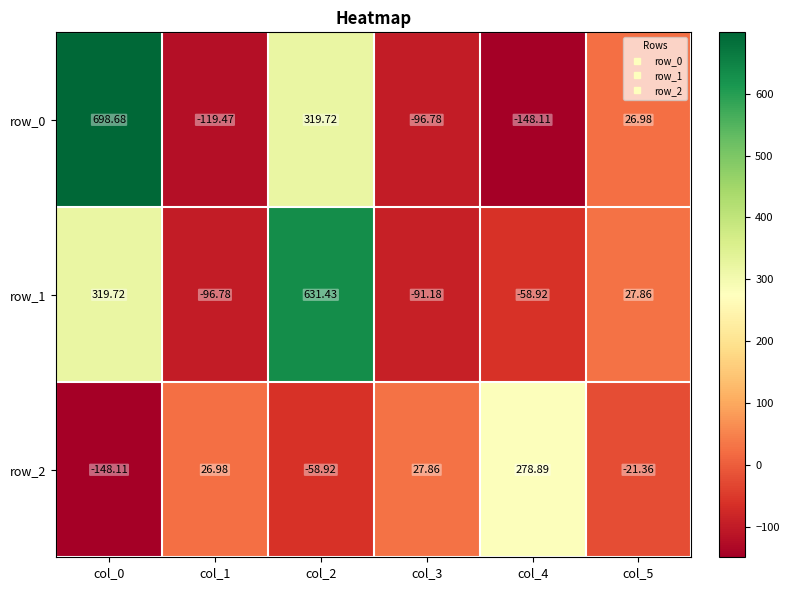

What is the sum of the row_1 values at col_1 and col_5?

-68.9